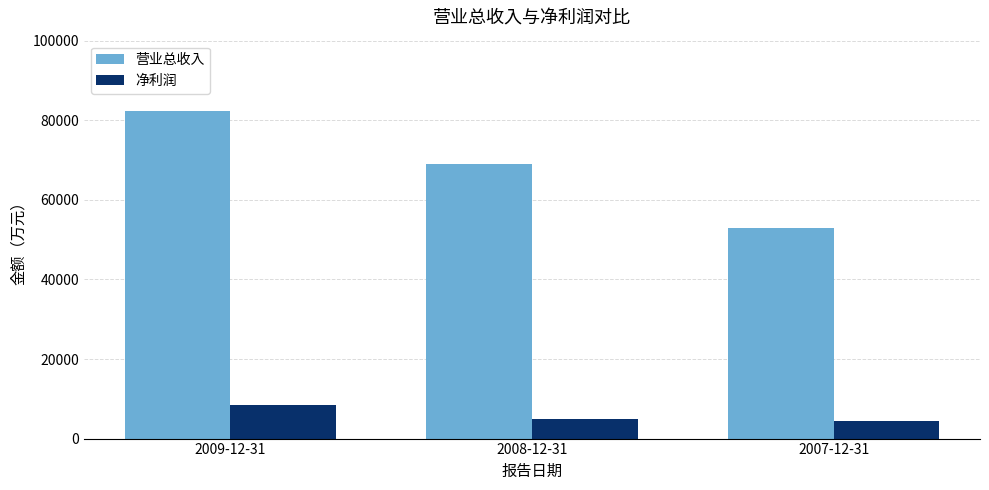

Rank the series by their average value, from lowest to highest.

净利润, 营业总收入